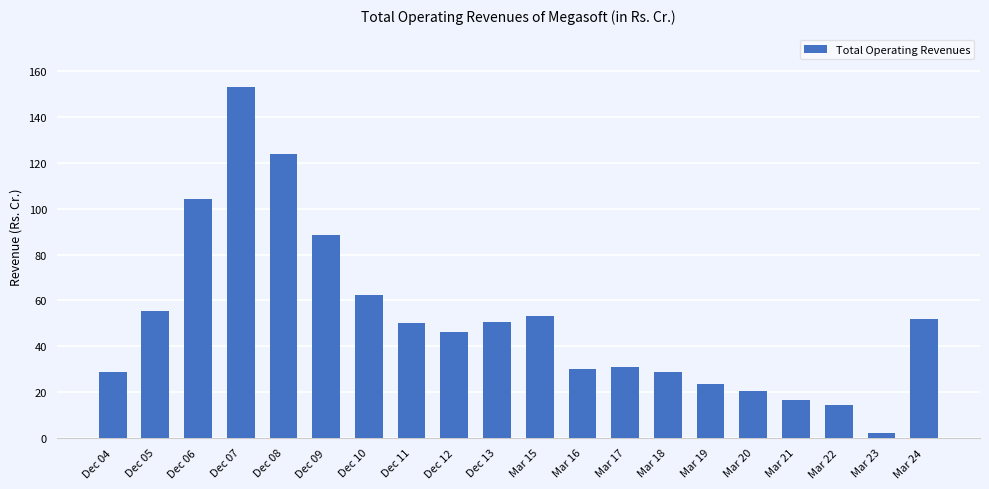

Which has a higher value, Dec 11 or Mar 22?

Dec 11